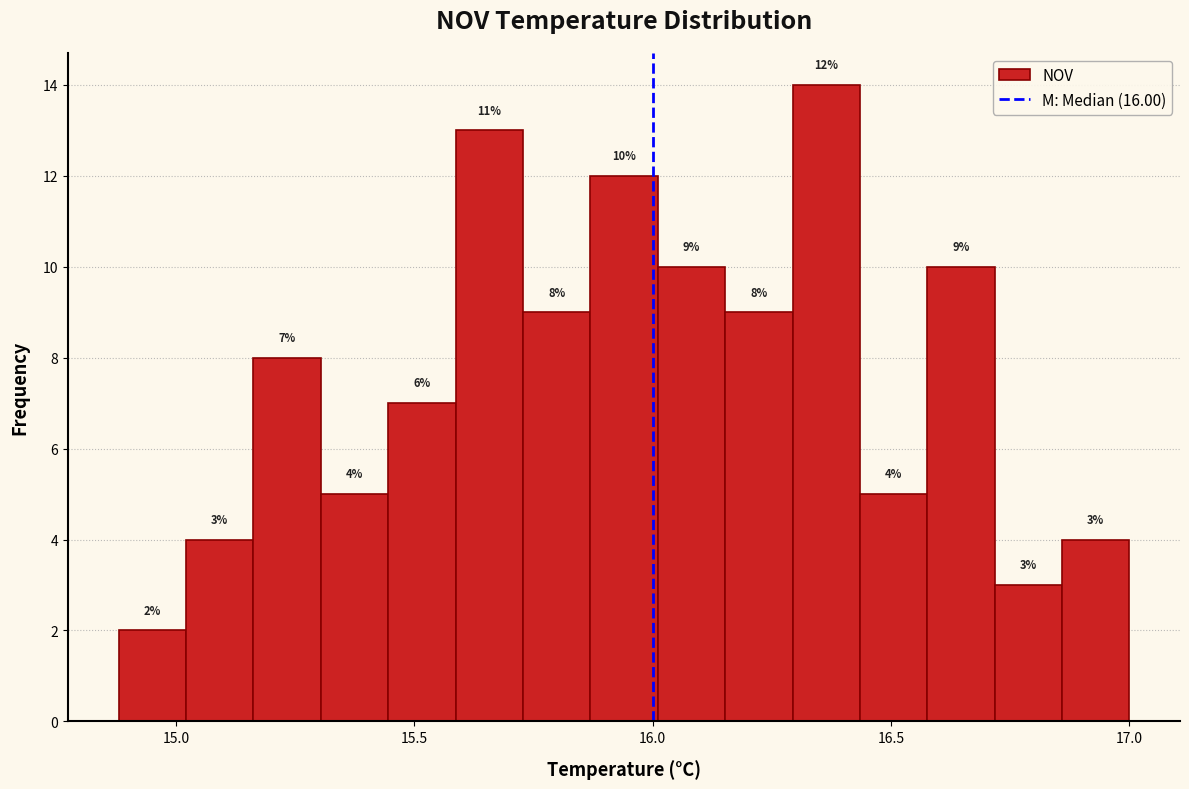

Around what value on the x-axis is the tallest bar? Give the approximate position of its centre, as read against the axis.

16.35